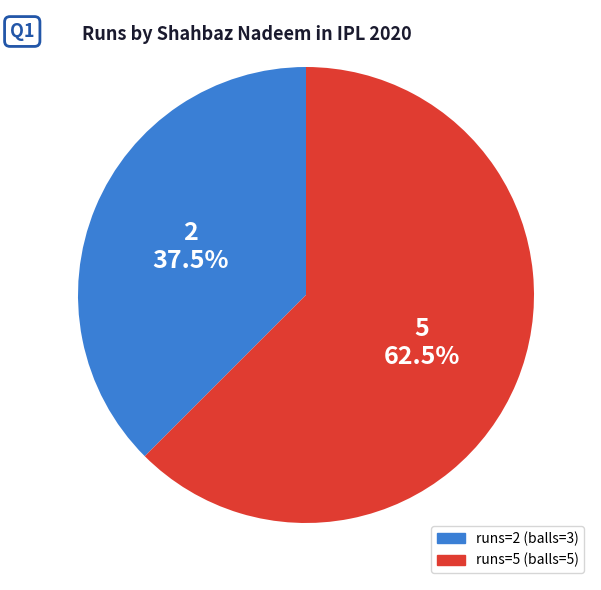

Is there a majority slice in this chart?

Yes